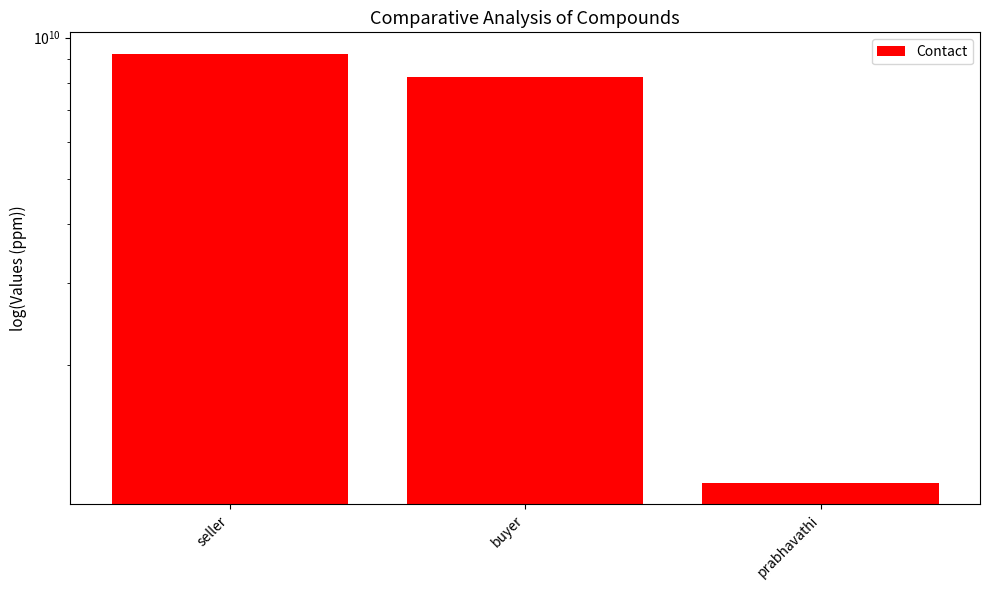

What is the label of the 2nd bar from the left?

buyer